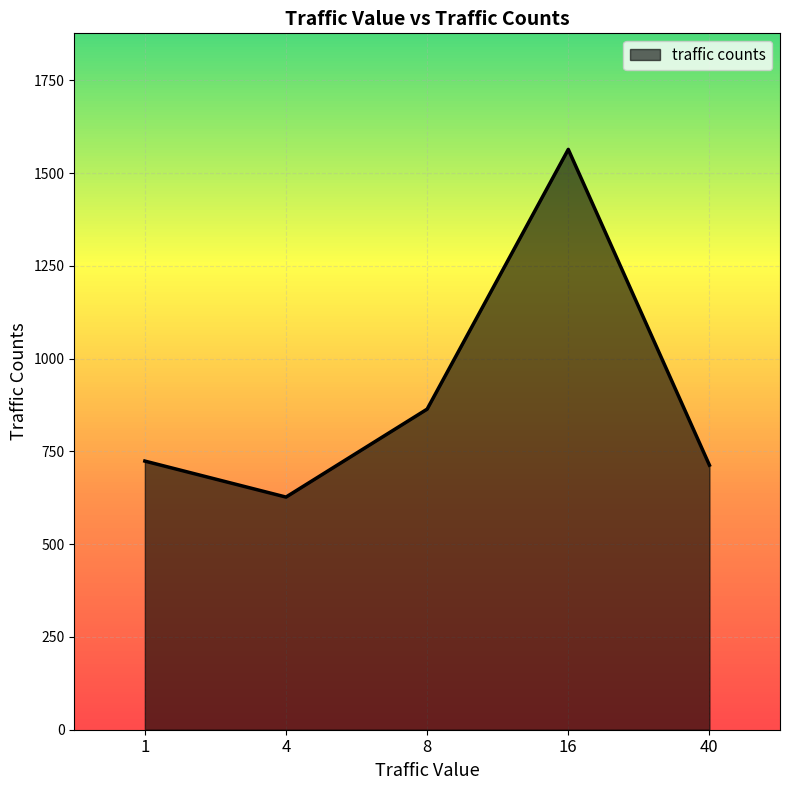

What is the approximate value at 1, to the nearest 100?

700